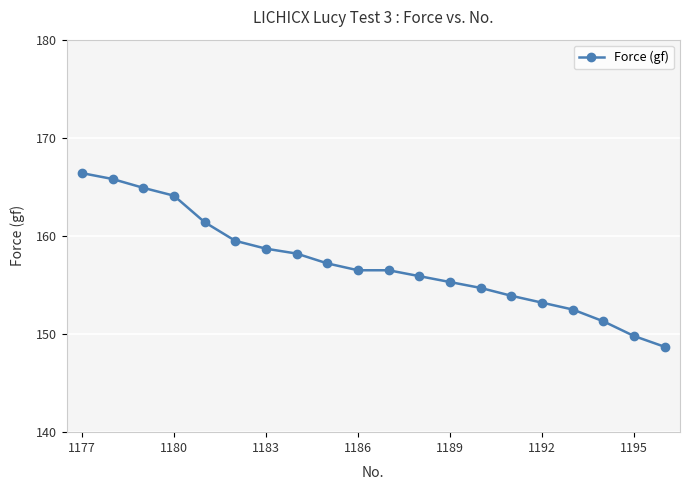

Reading right to left, transcribe all the data shown in this chart.

148.7	149.8	151.3	152.5	153.2	153.9	154.7	155.3	155.9	156.5	156.5	157.2	158.2	158.7	159.5	161.4	164.1	164.9	165.8	166.4